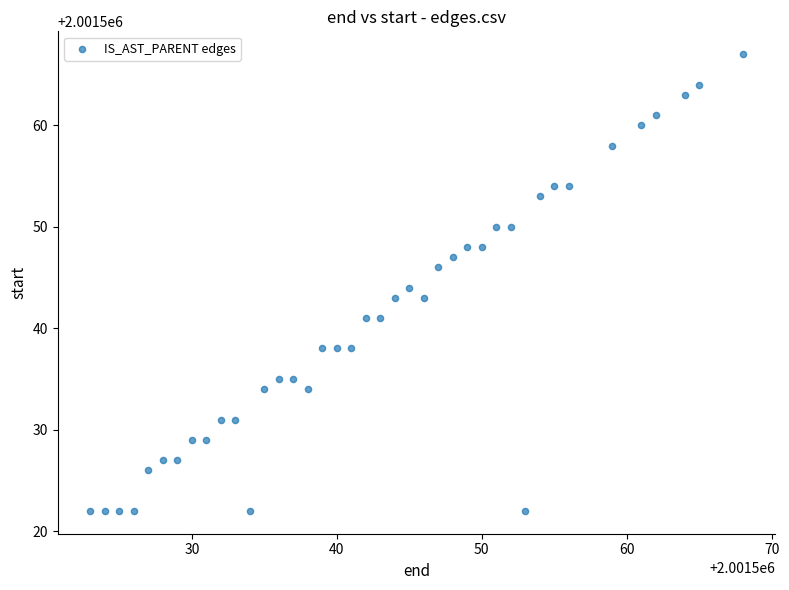

What is the range of X values (max minus min)?

45